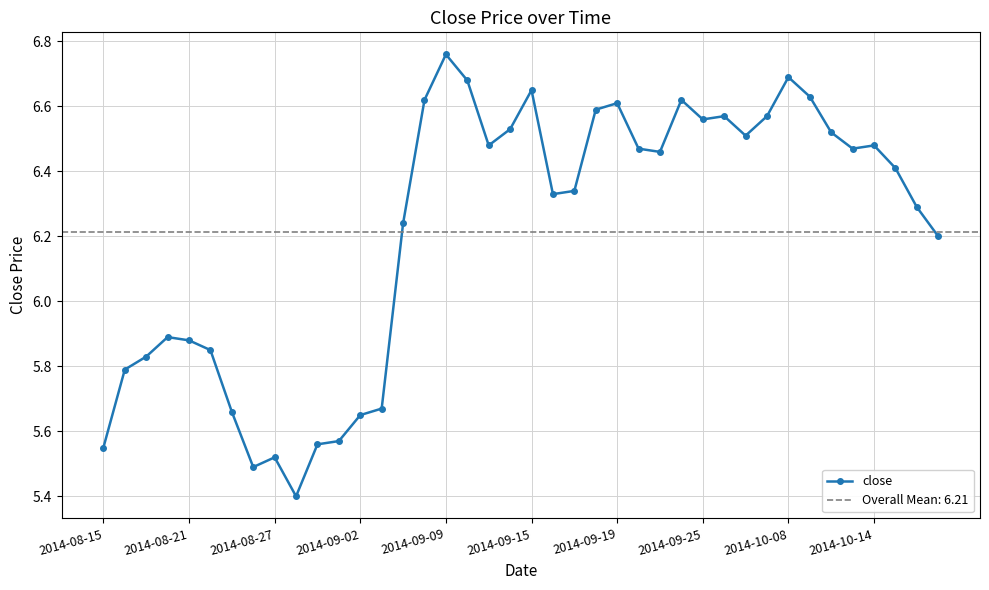

At which label does close reach its peak?

2014-09-09